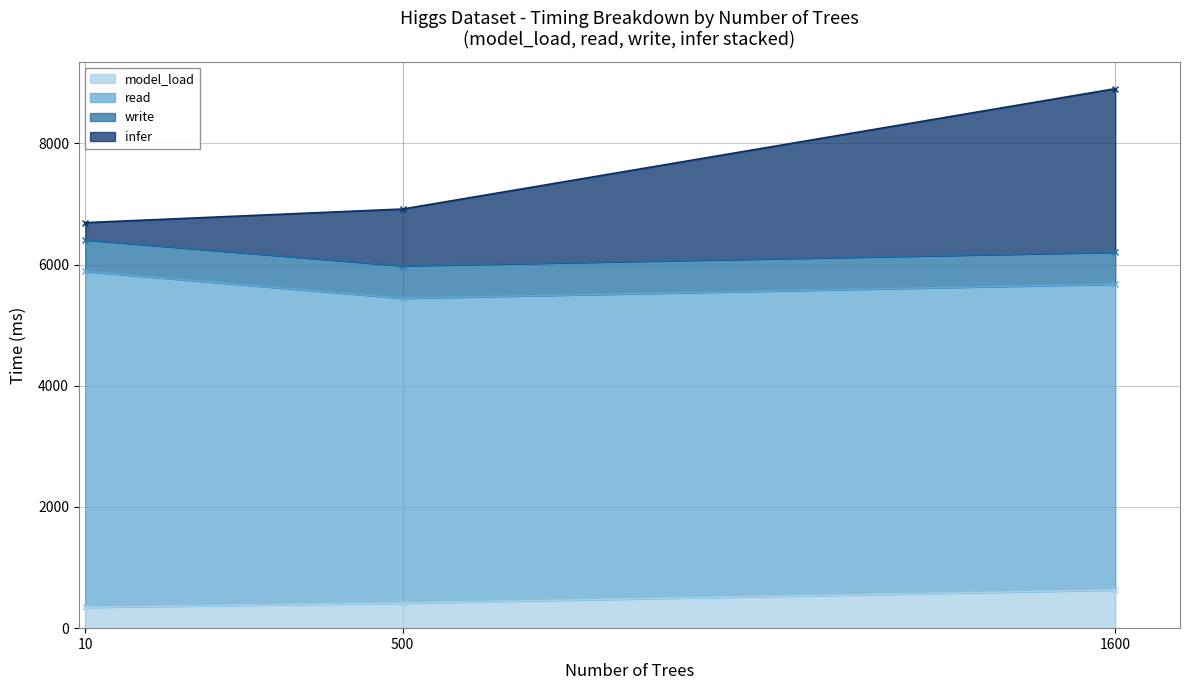

At which category does the chart reach its peak across all series?

10